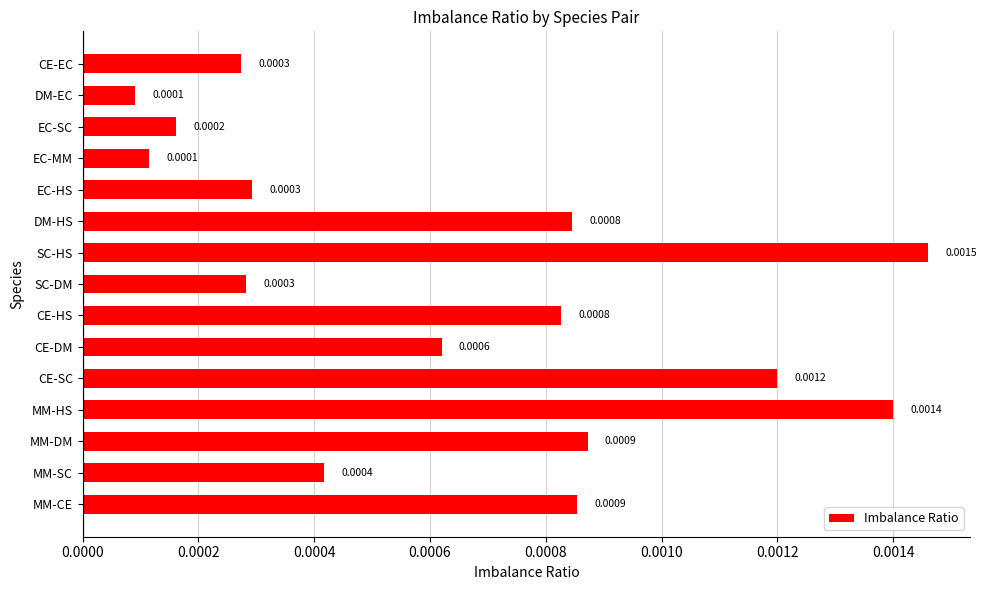

Which has a higher value, EC-SC or CE-DM?

CE-DM